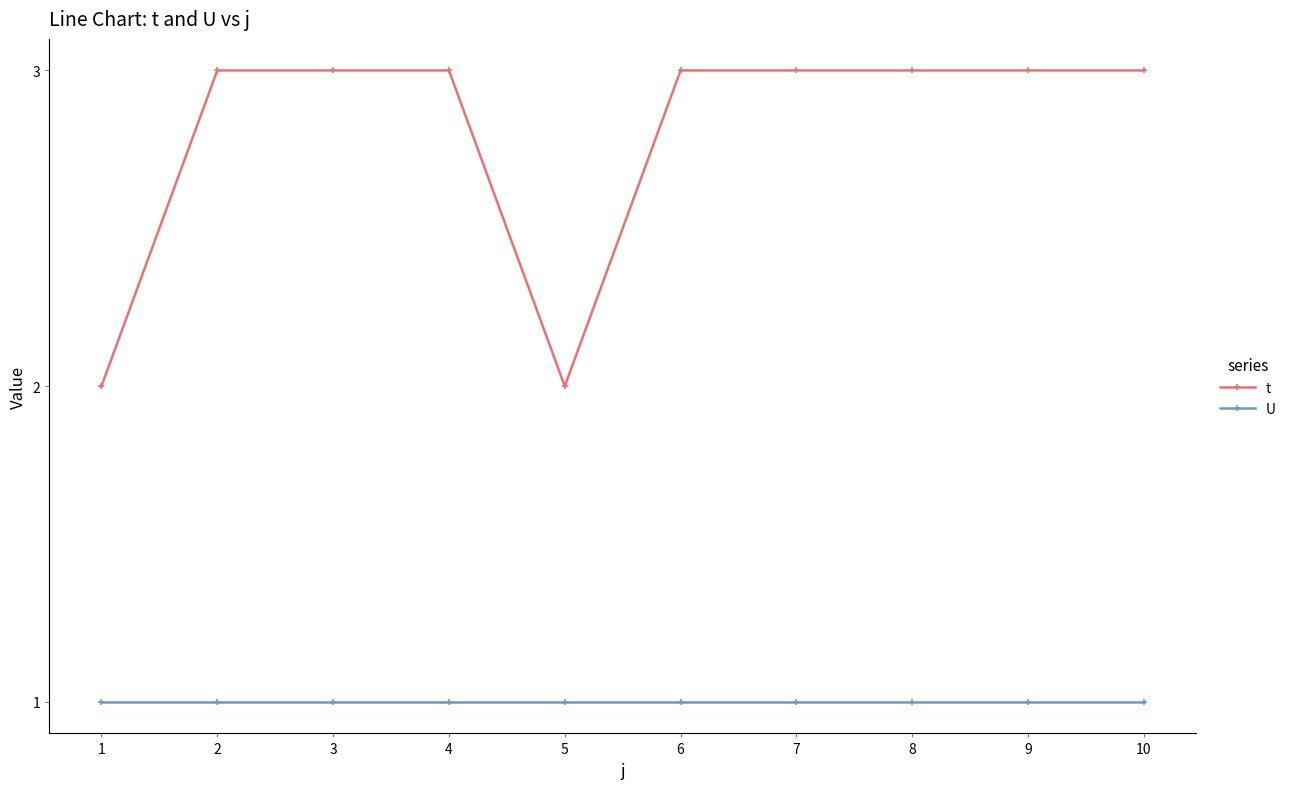

Which series has the largest range (max minus min)?

t